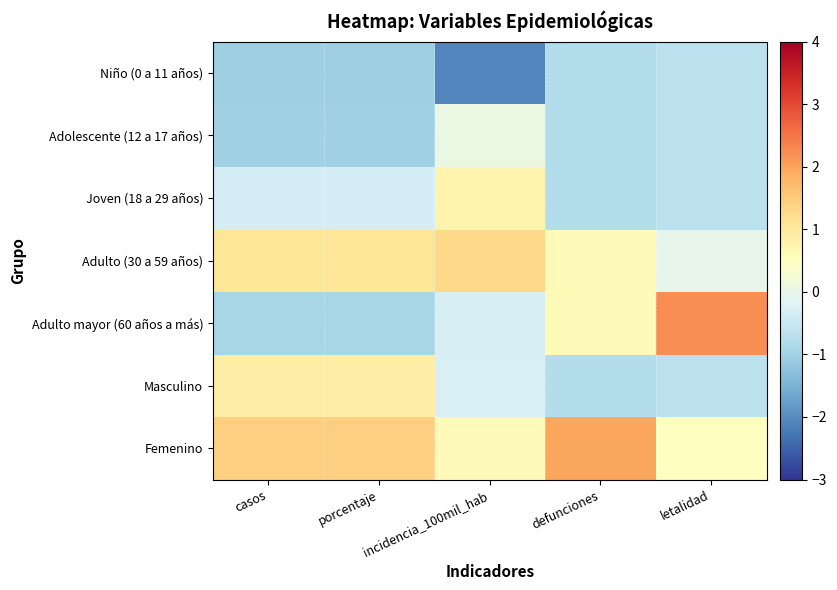

Which has a higher value, defunciones or letalidad?

letalidad